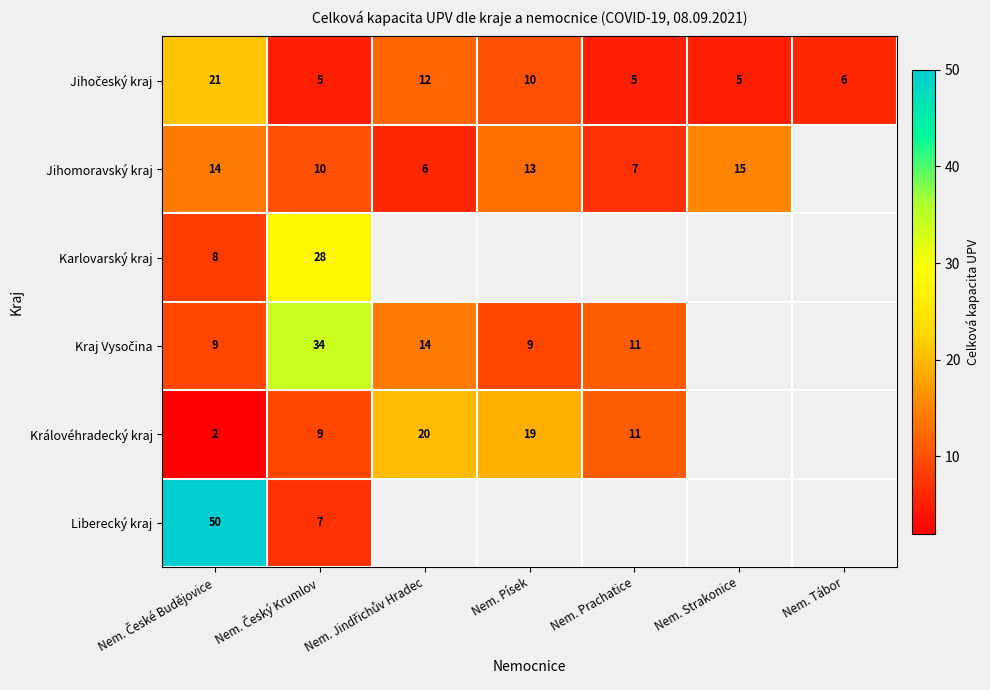

At which label does Jihočeský kraj first exceed 6?

Nem. České Budějovice